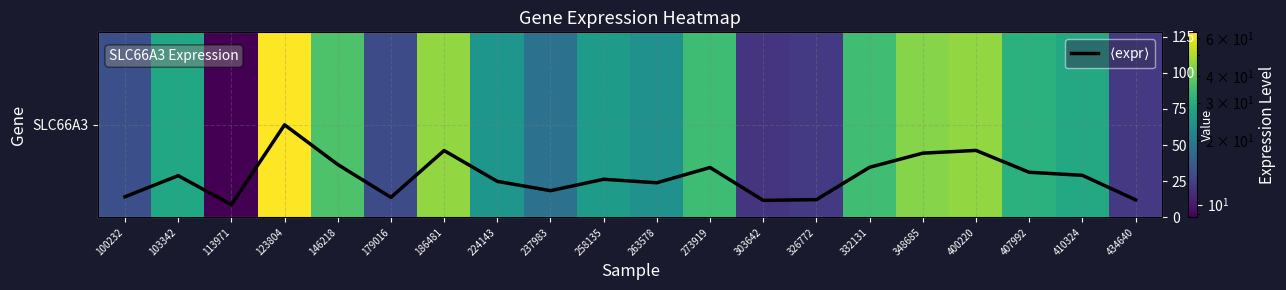

Where does the SLC66A3 series first go above 28?

103342